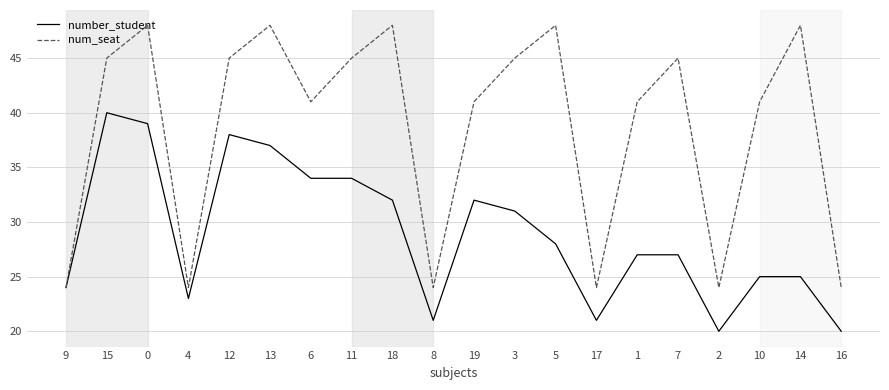

How many series are shown in this chart?

2